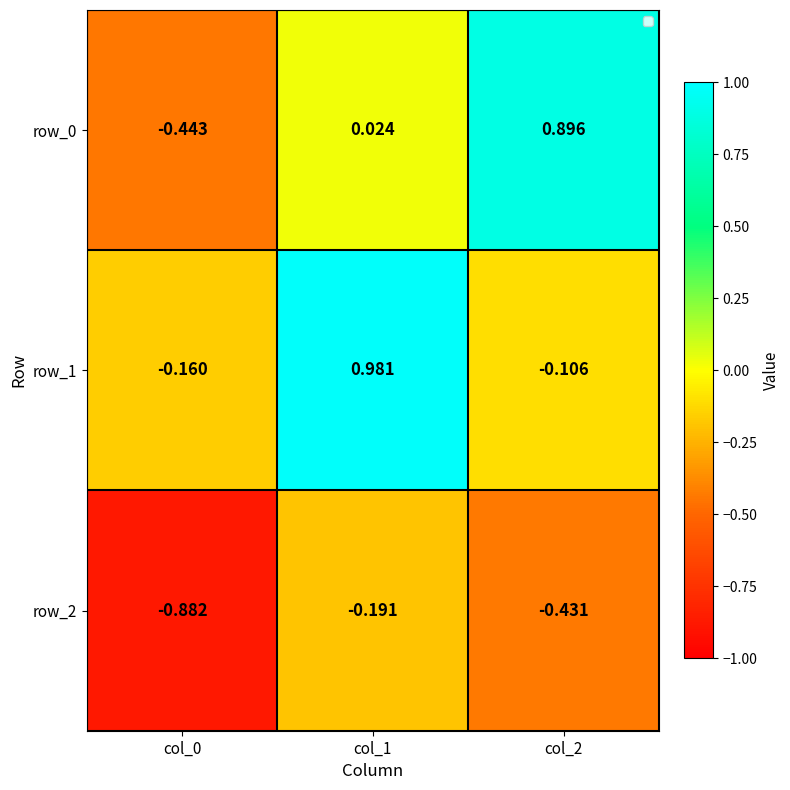

Is the value of row_2 at col_0 greater than the value of row_1 at col_0?

No